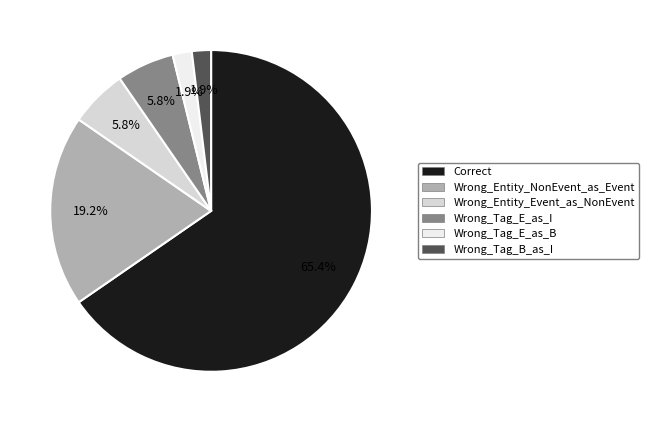

Which category has the biggest portion of the pie?

Correct